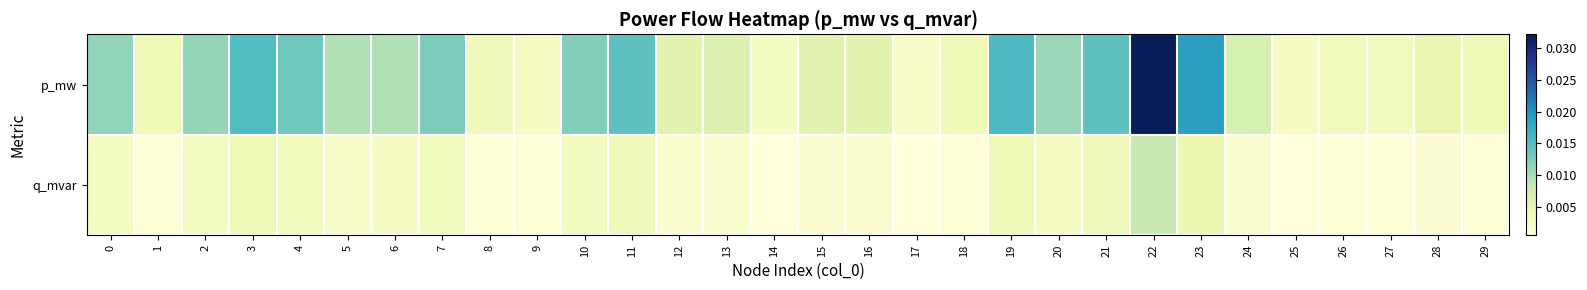

List the series in order of their overall mean, highest first.

p_mw, q_mvar